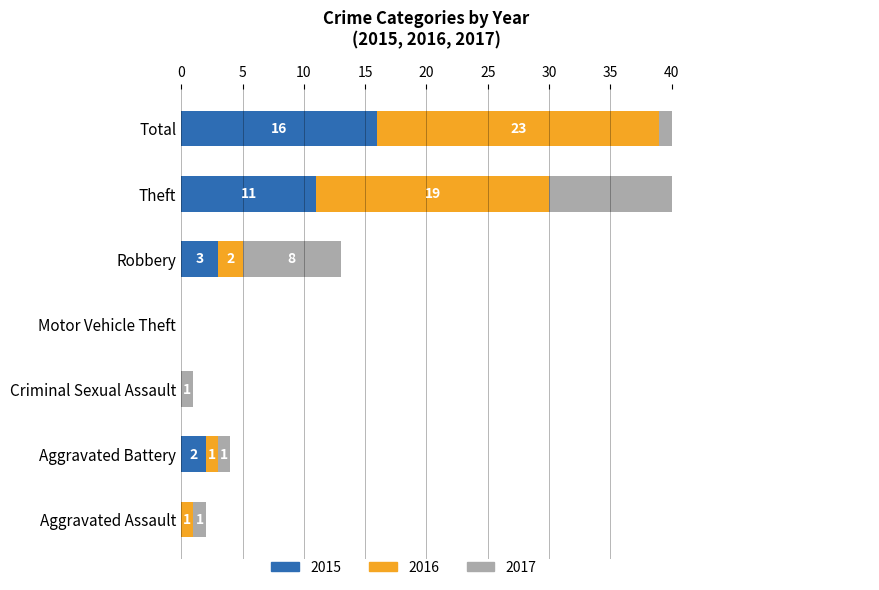

Reading left to right, list all the values displayed in this chart.

2015: Aggravated Assault=0	Aggravated Battery=2	Criminal Sexual Assault=0	Motor Vehicle Theft=0	Robbery=3	Theft=11	Total=16
2016: Aggravated Assault=1	Aggravated Battery=1	Criminal Sexual Assault=0	Motor Vehicle Theft=0	Robbery=2	Theft=19	Total=23
2017: Aggravated Assault=1	Aggravated Battery=1	Criminal Sexual Assault=1	Motor Vehicle Theft=0	Robbery=8	Theft=22	Total=33